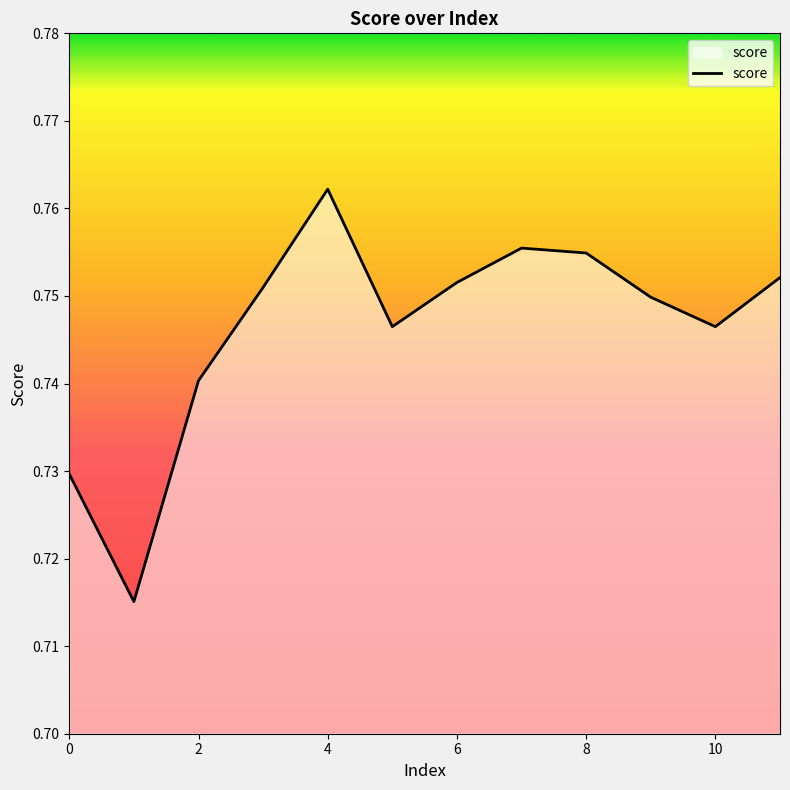

At which category does the chart reach its peak across all series?

4